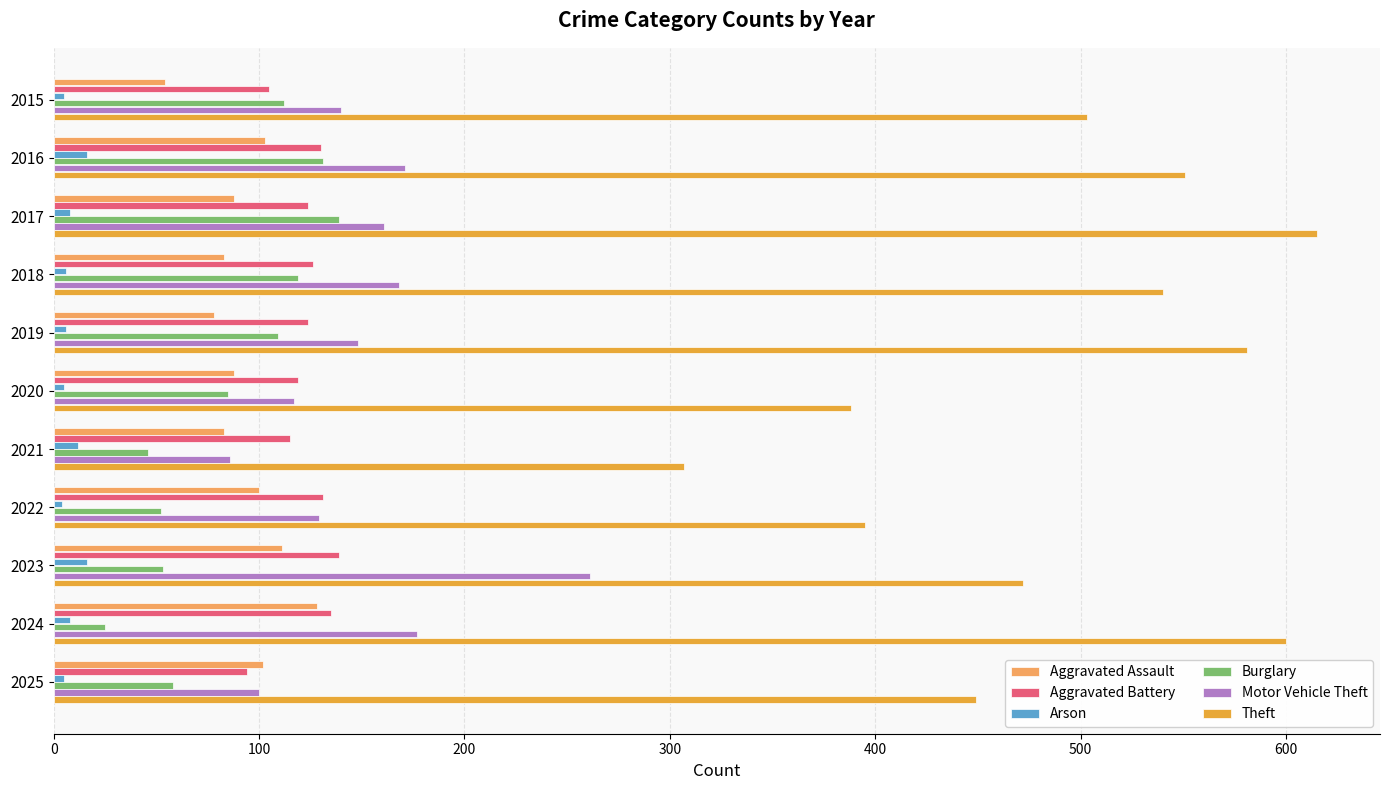

What is the average value of the Aggravated Battery series?

122